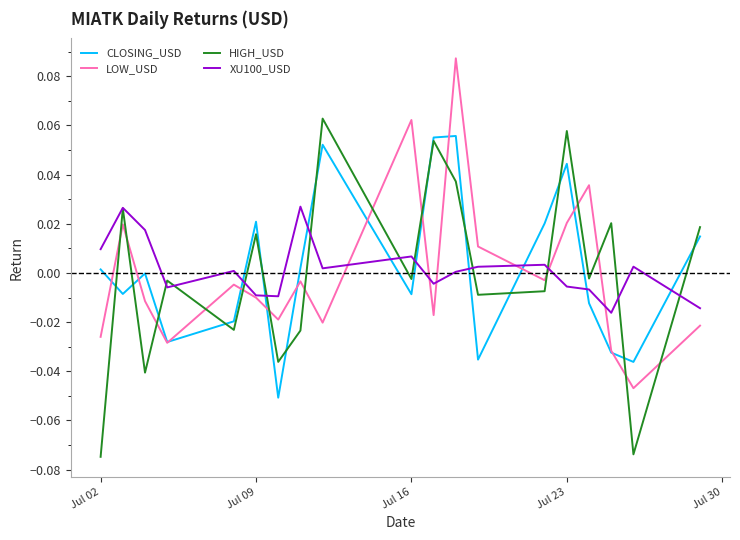

True or false: XU100_USD and CLOSING_USD cross at least once.

True